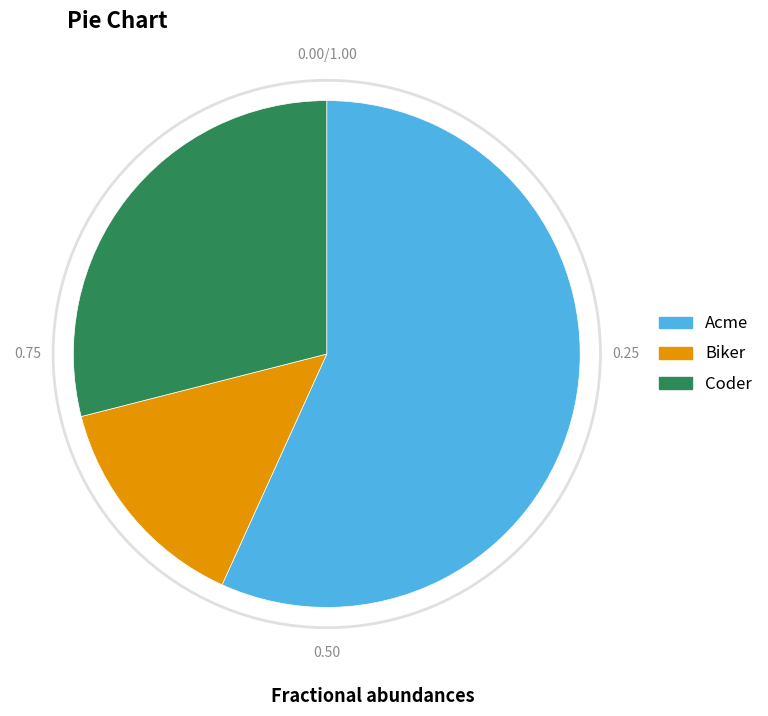

True or false: Biker accounts for 14% of the total.

True